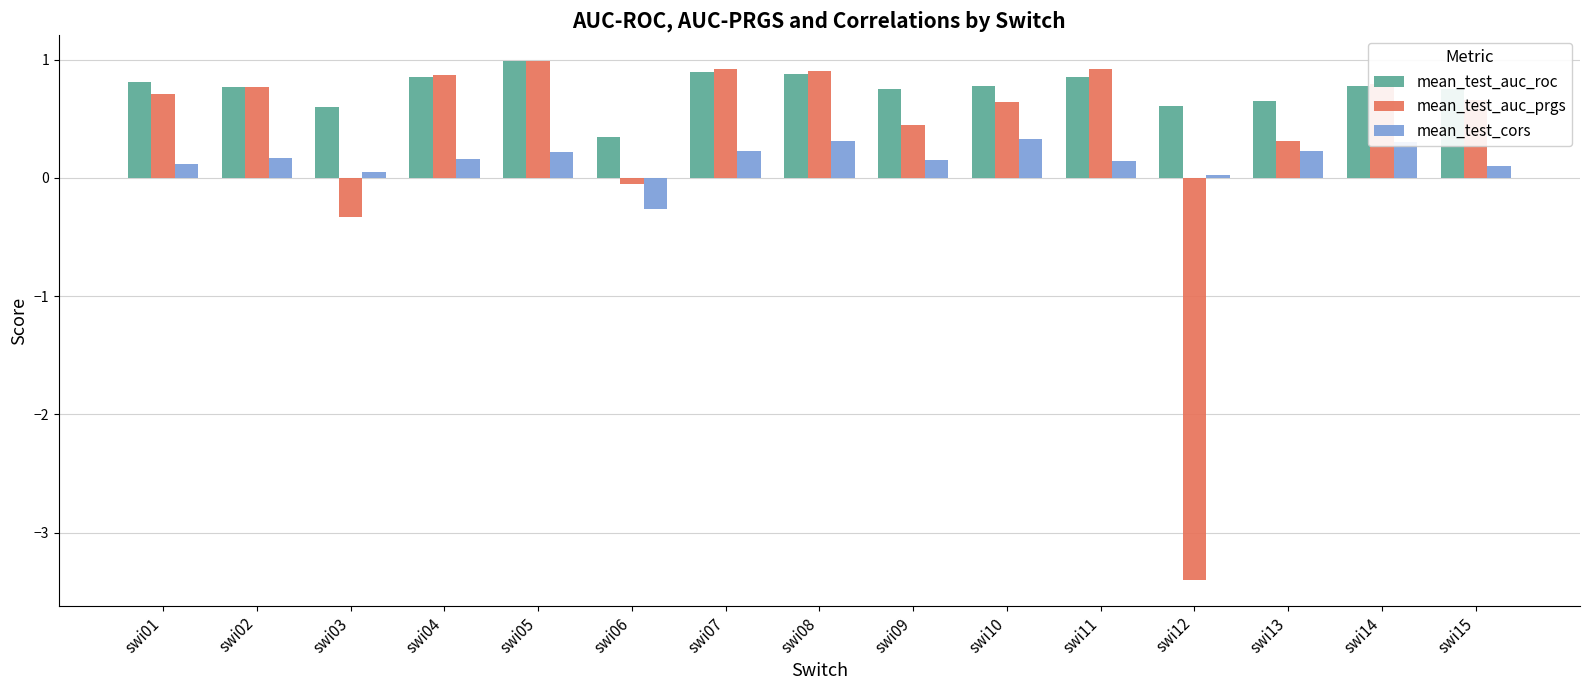

What is the smallest value displayed?

-3.4